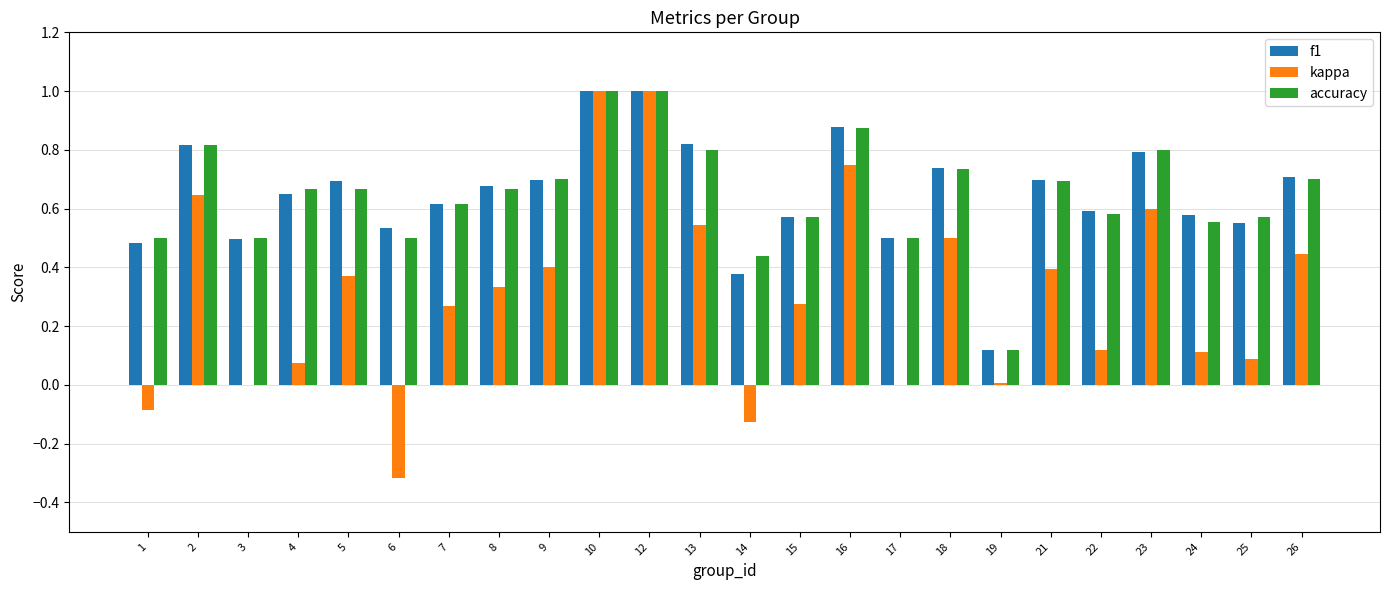

What is the maximum value shown in the chart?

1.0